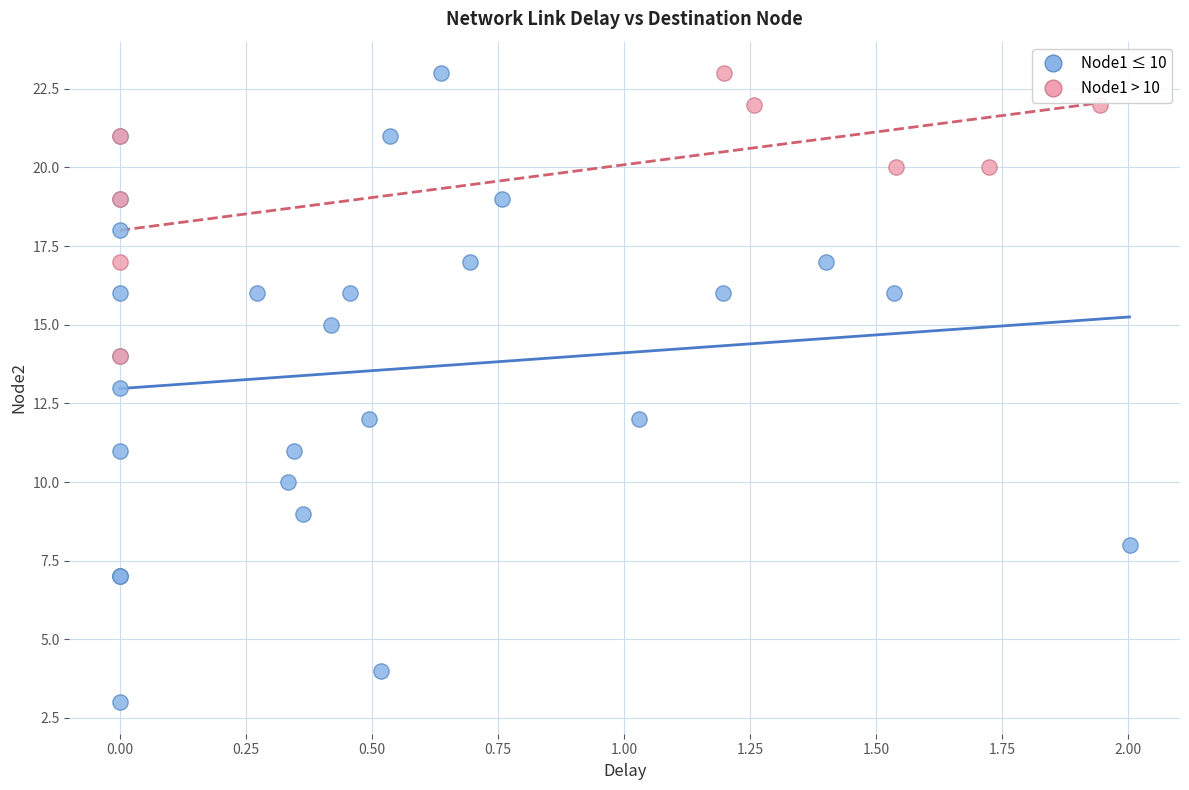

Which series reaches the minimum Y coordinate?

Node1 ≤ 10